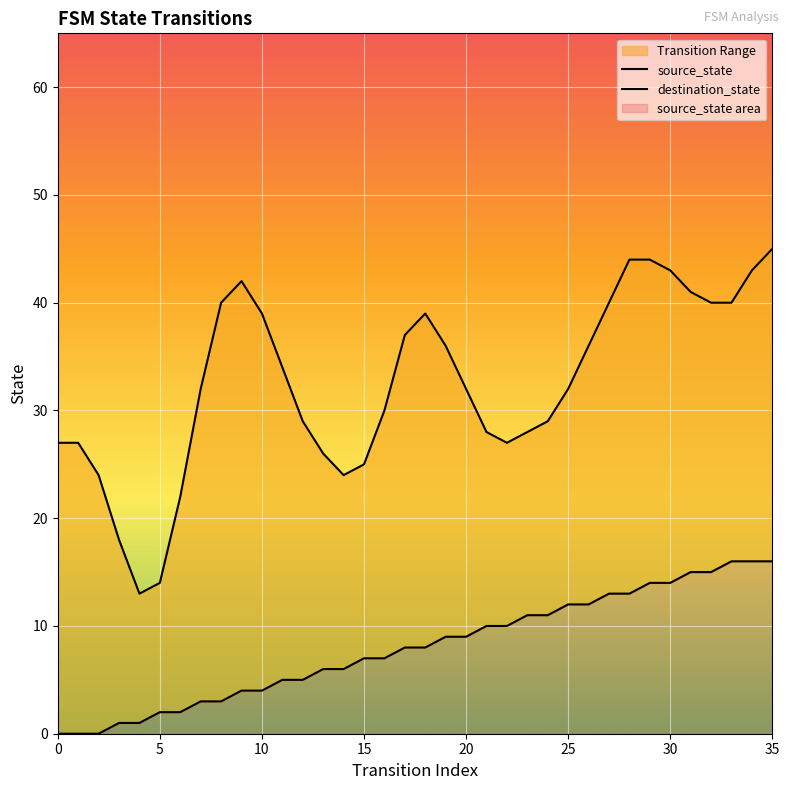

Between 20 and 29, which series saw the biggest shift?

destination_state